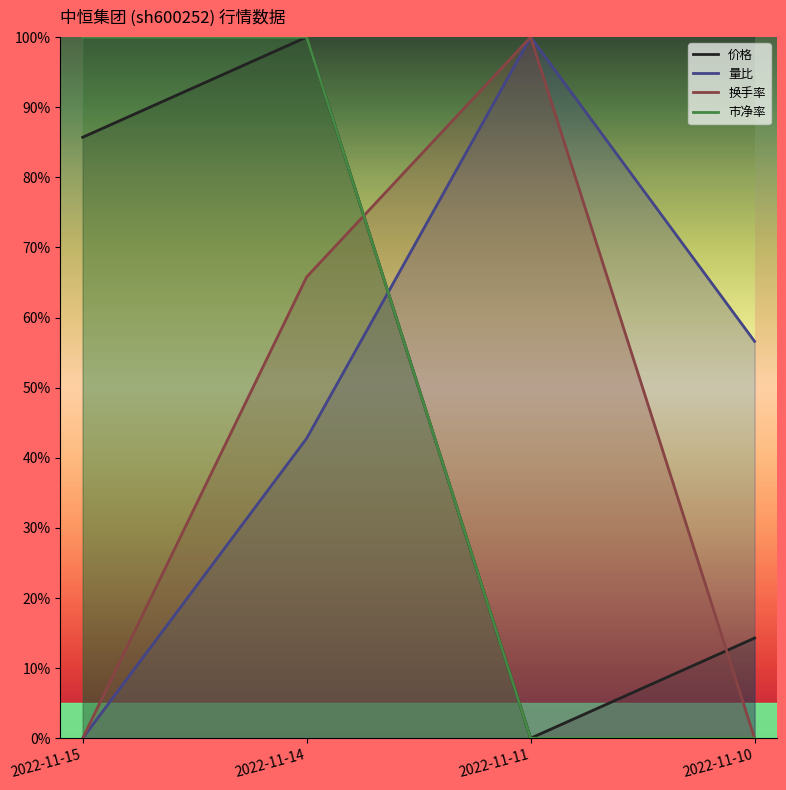

The value of 换手率 at 2022-11-10 is 0.0. True or false?

True